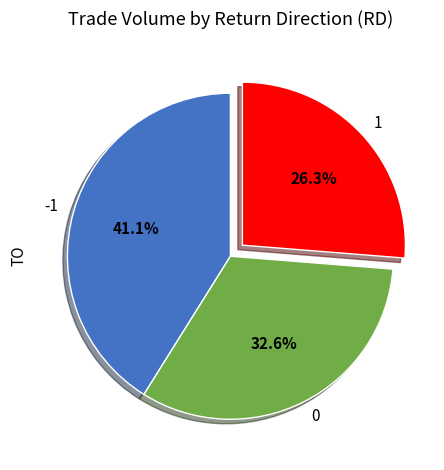

What is the ratio of the value at 0 to the value at 1?

1.2